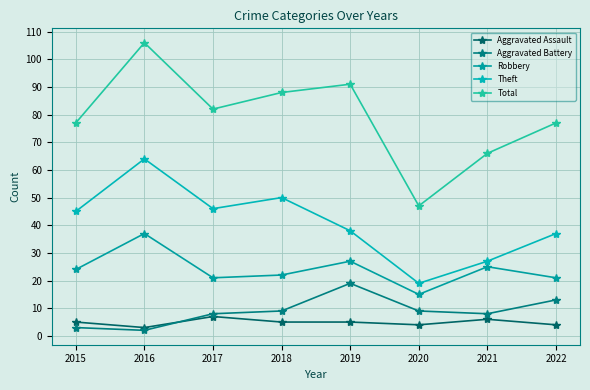

How many interior local peaks does the Robbery series have?

3